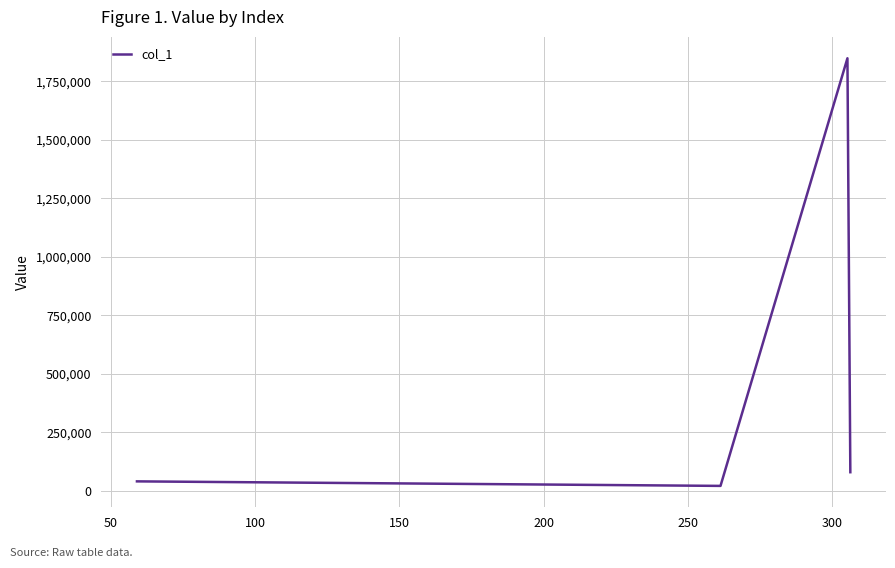

True or false: the data has more than 1 interior local peaks.

False